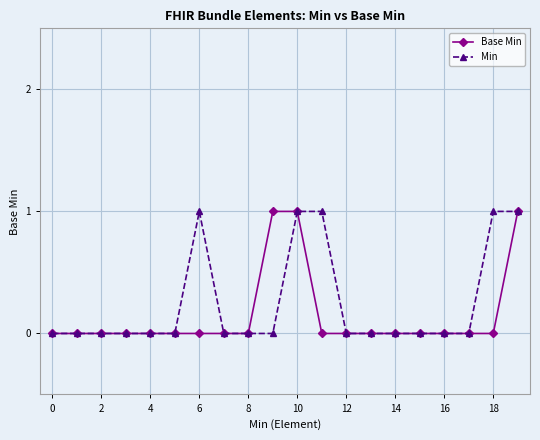

Count the number of categories in the chart.

20